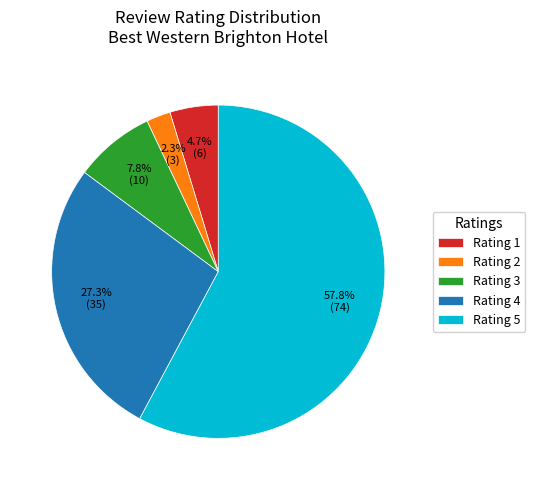

Rank the categories by value from highest to lowest.

Rating 5, Rating 4, Rating 3, Rating 1, Rating 2